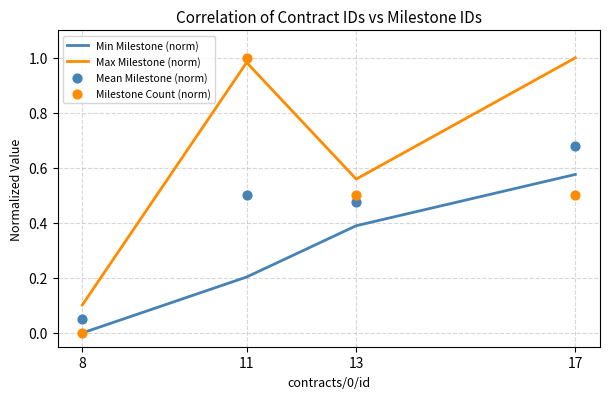

At which category is the sum across all series the highest?

17